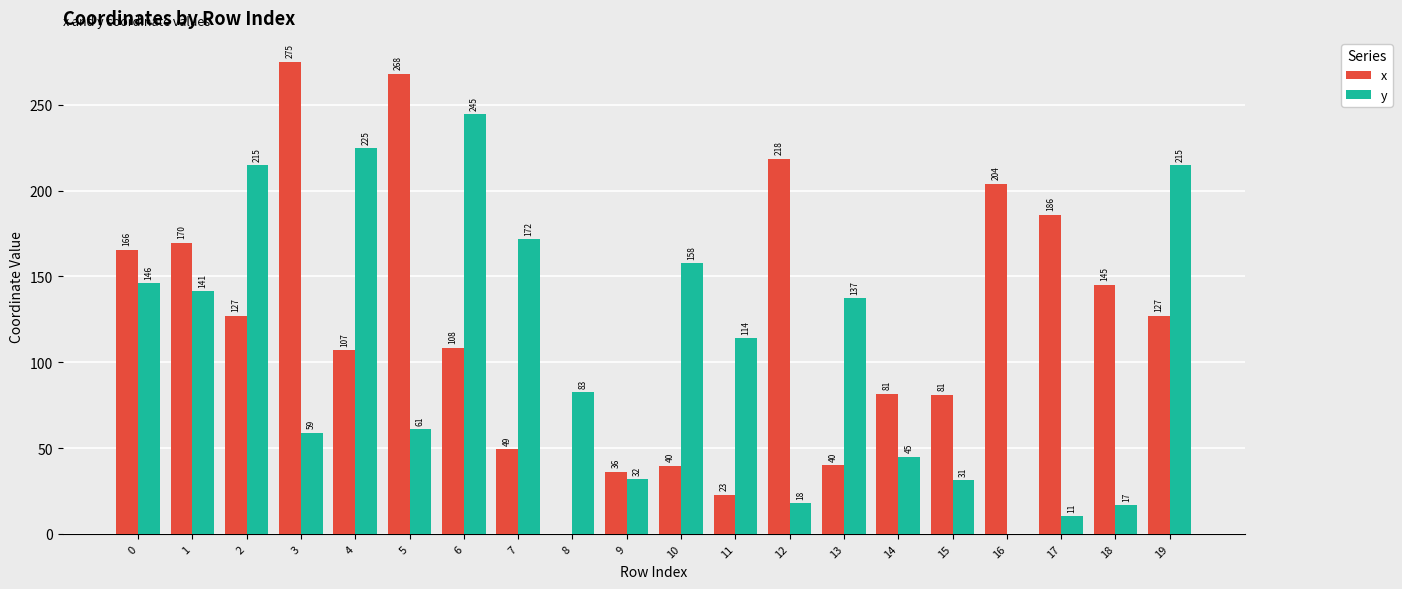

What is the approximate value of y at 19?

215.0